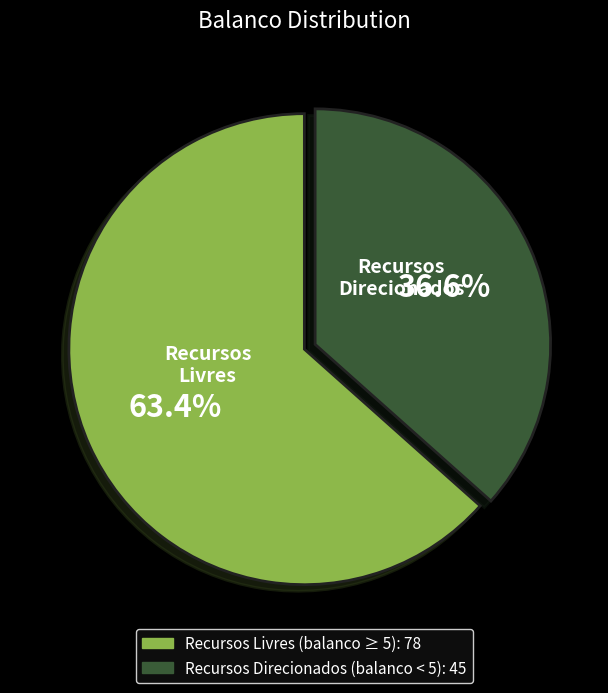

Does any single category account for the majority?

Yes